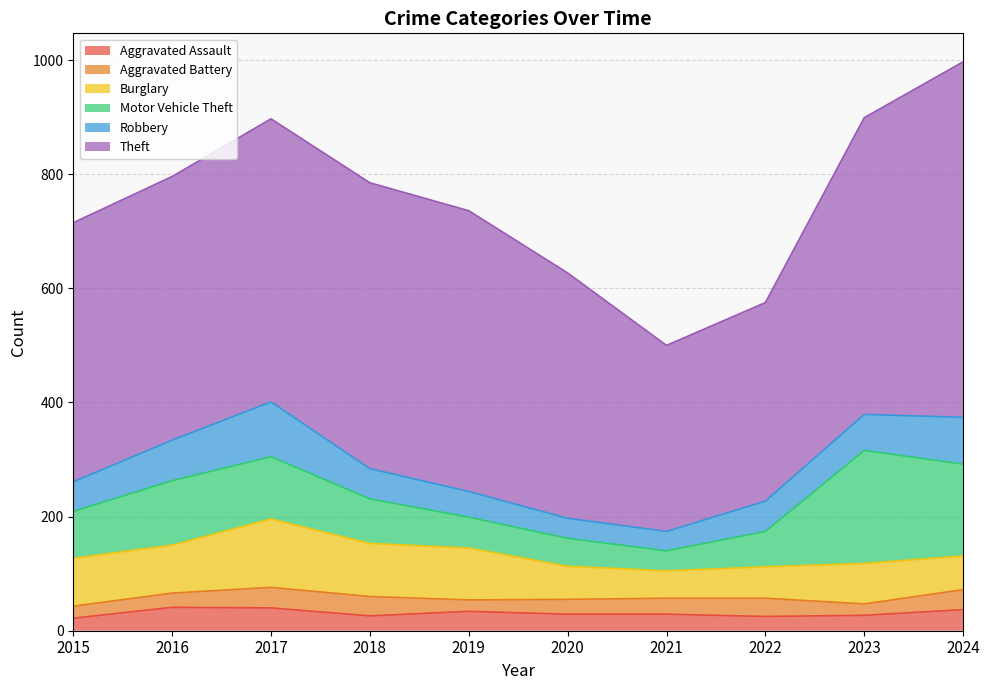

Where do Aggravated Assault and Aggravated Battery first cross each other?

2017 and 2018